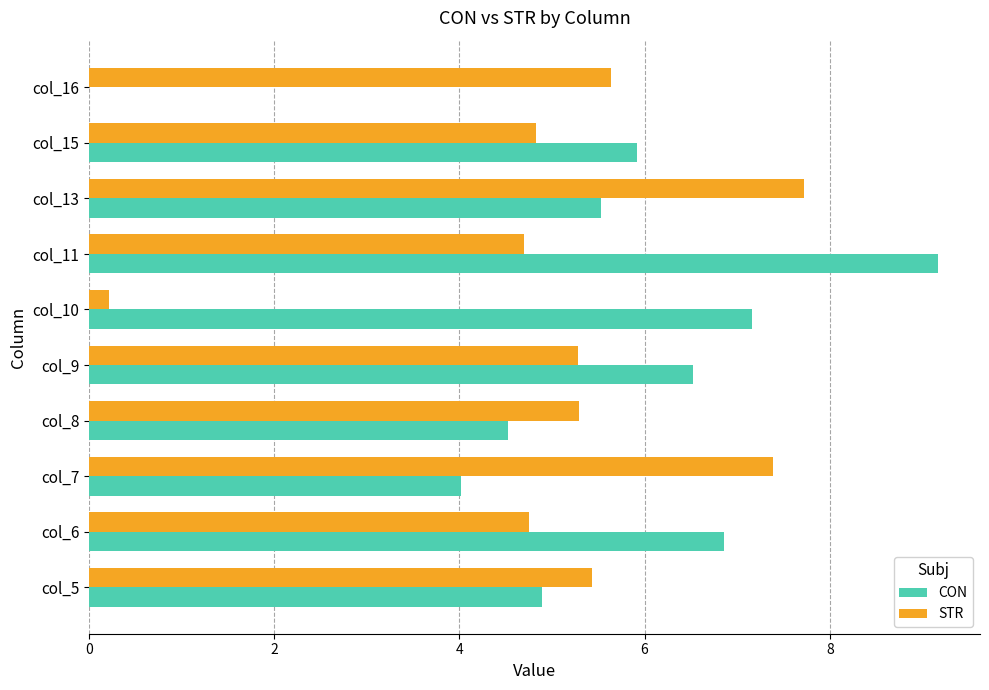

Where is CON nearest to the value 4?

col_7